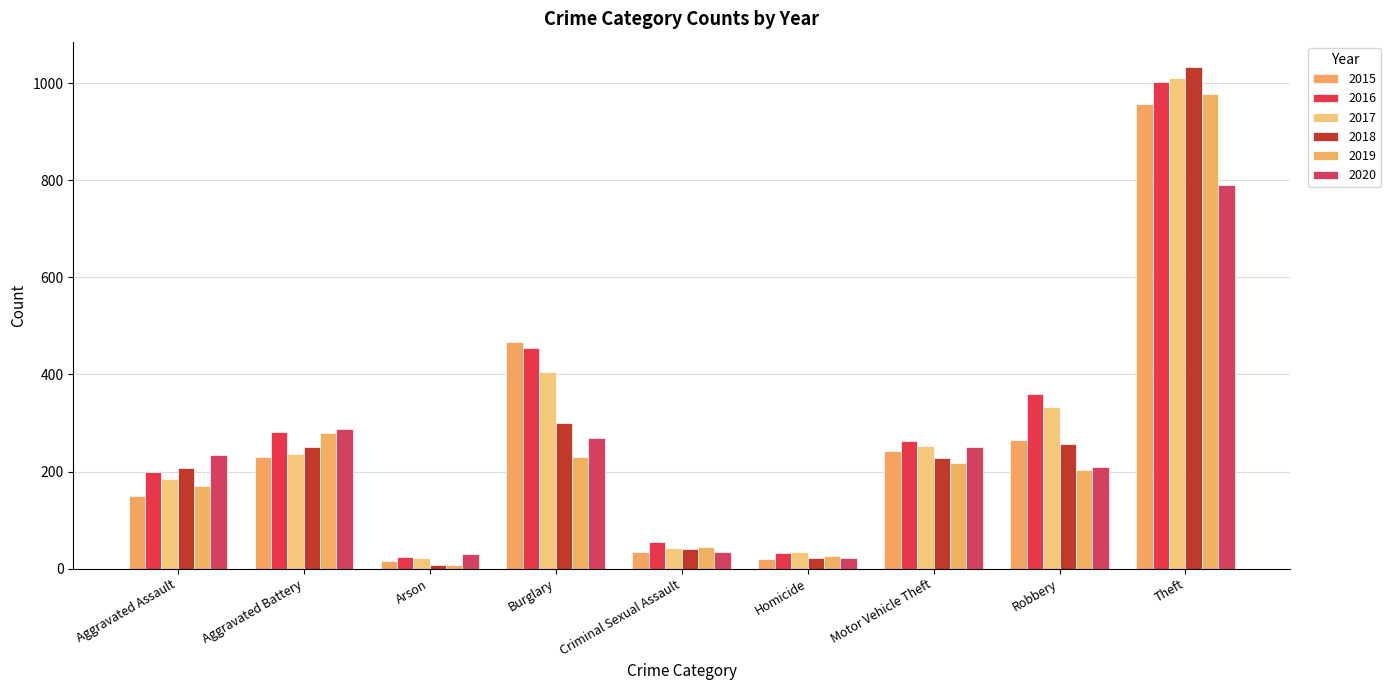

What is the label of the 2nd bar from the left?

Aggravated Battery